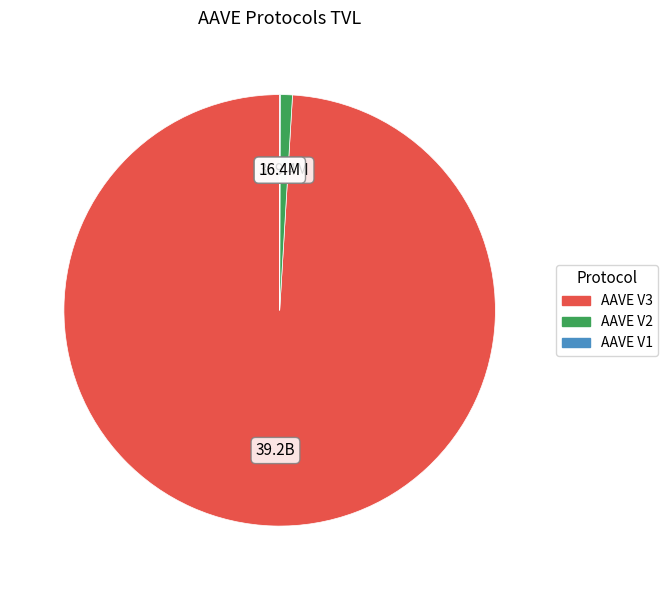

Combined, do AAVE V2 and AAVE V3 account for over 50%?

Yes